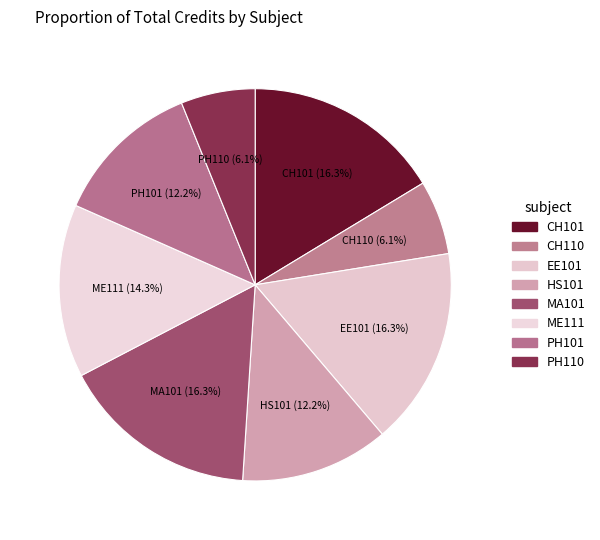

Is there any slice that represents more than half of the pie?

No